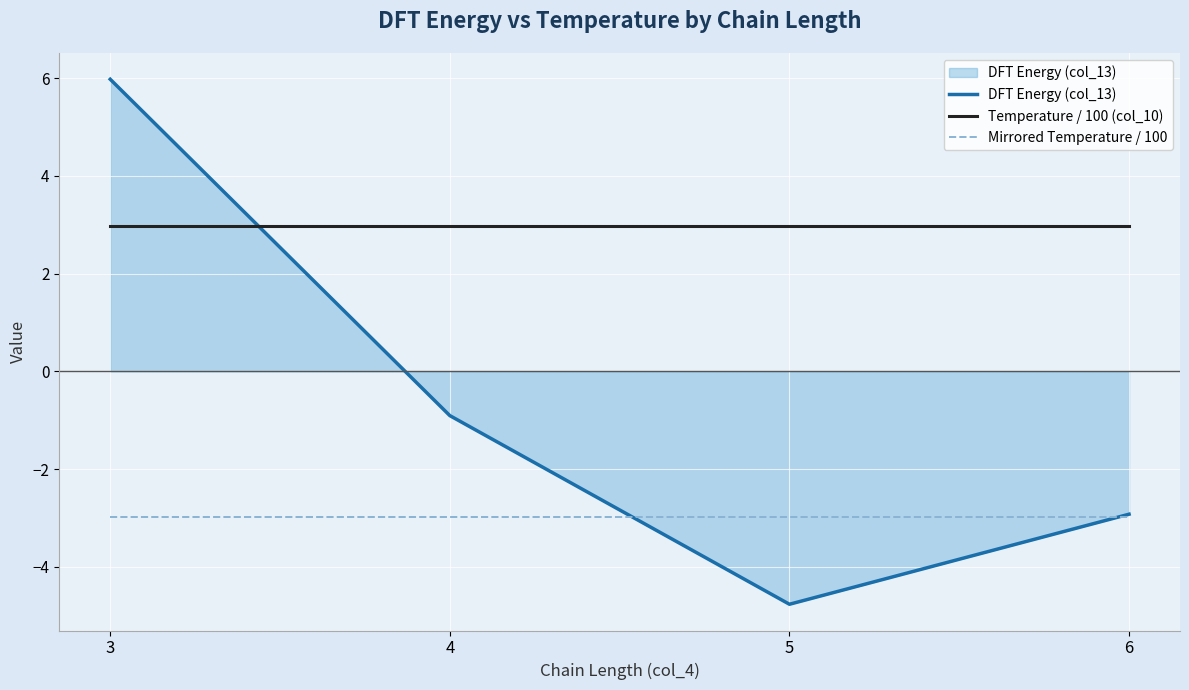

What is the smallest value displayed?

-4.8